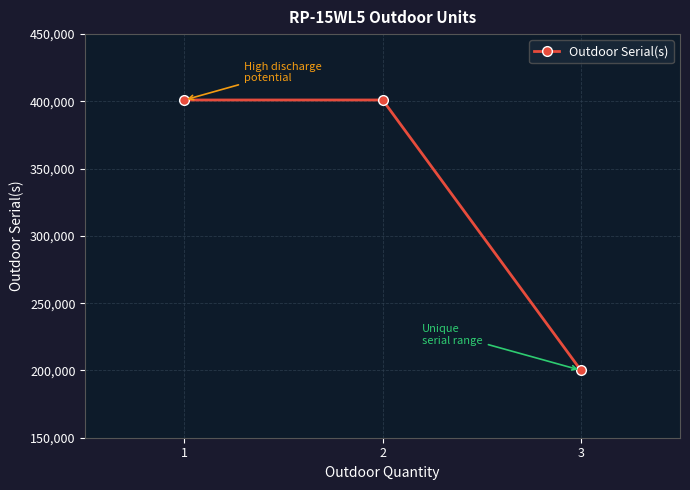

What is the difference between the maximum and minimum values?

200917